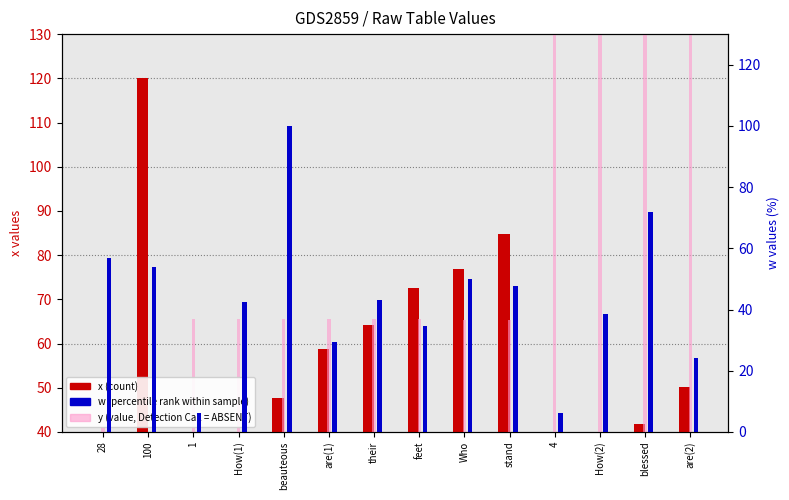

Where does the x (count) series first go above 50?

100